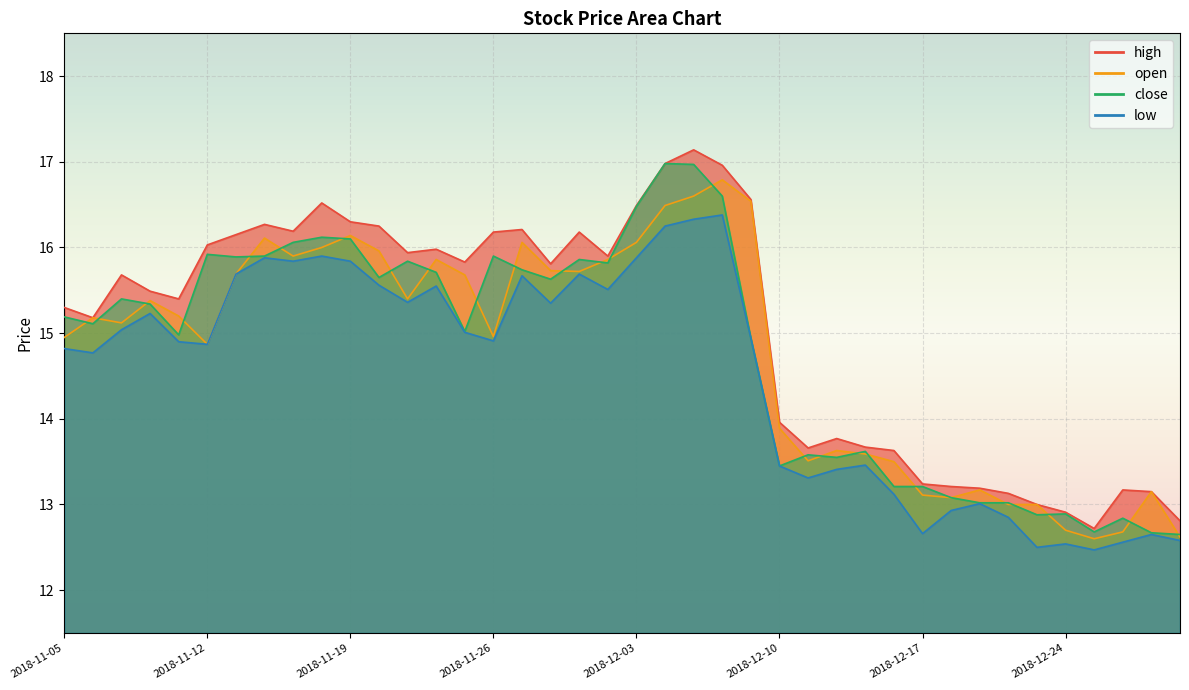

At 2018-11-13, list the series in order from largest to smallest.

high, close, open, low